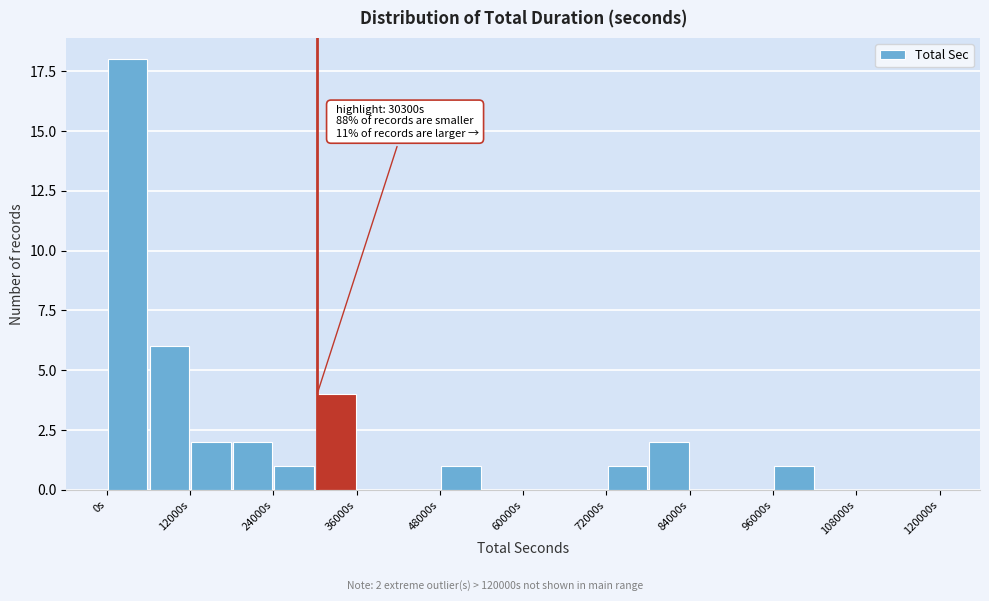

Around what value on the x-axis is the tallest bar? Give the approximate position of its centre, as read against the axis.

4000